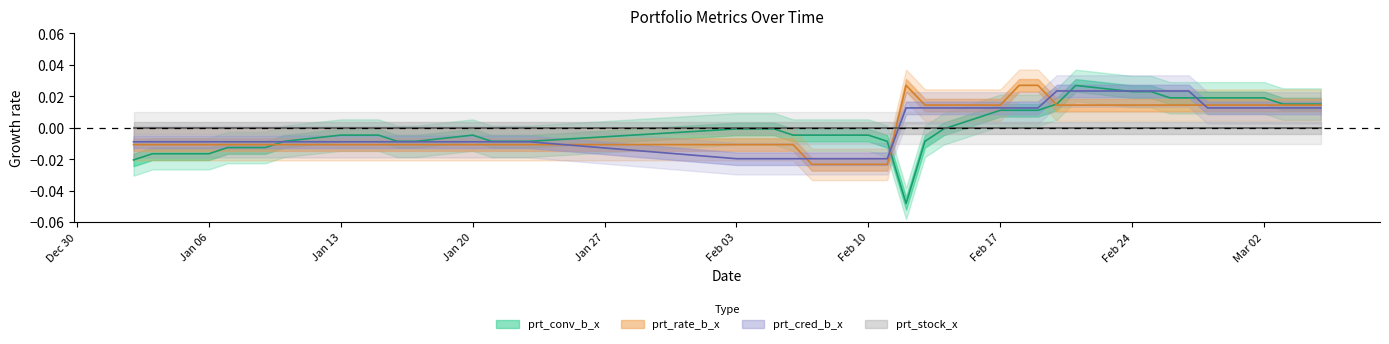

Between which two adjacent categories do prt_cred_b_x and prt_conv_b_x first intersect?

2020-01-09 and 2020-01-10